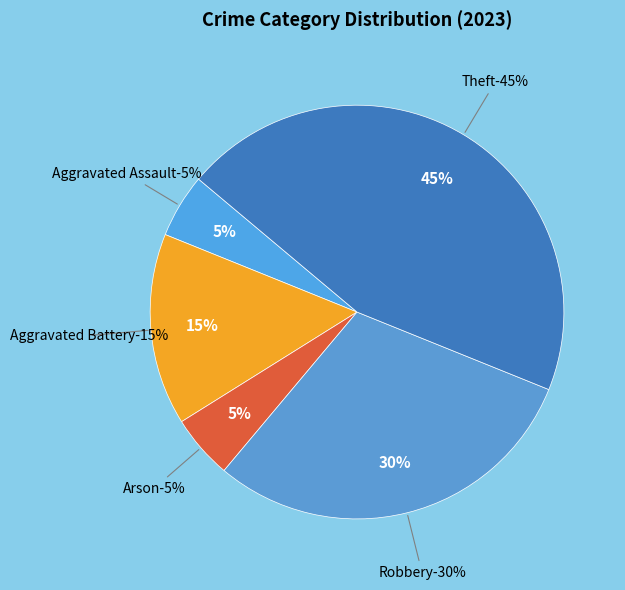

Combined, do Aggravated Battery and Aggravated Assault account for over 50%?

No